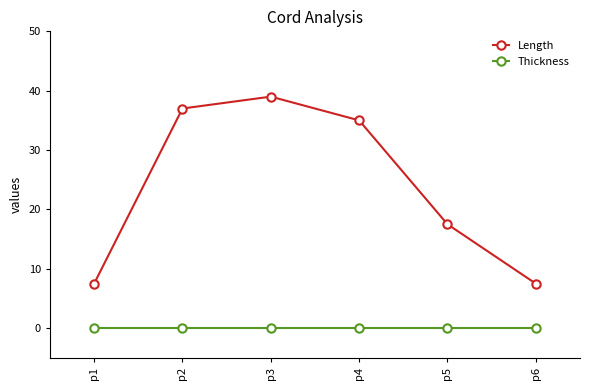

What are all the series names shown in the legend?

Length, Thickness